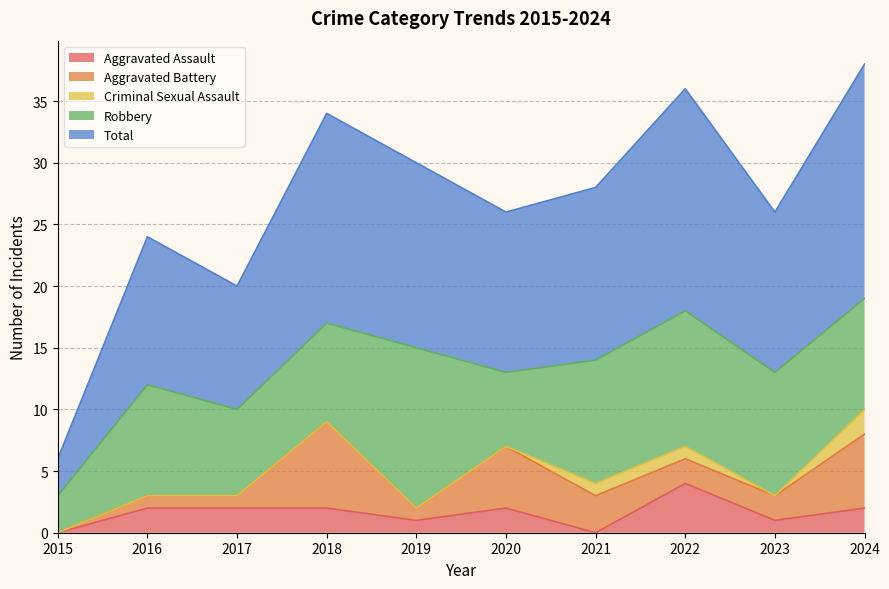

Reading left to right, what are all the values shown in this chart?

Aggravated Assault: 0	2	2	2	1	2	0	4	1	2
Aggravated Battery: 0	1	1	7	1	5	3	2	2	6
Criminal Sexual Assault: 0	0	0	0	0	0	1	1	0	2
Robbery: 3	9	7	8	13	6	10	11	10	9
Total: 3	12	10	17	15	13	14	18	13	19